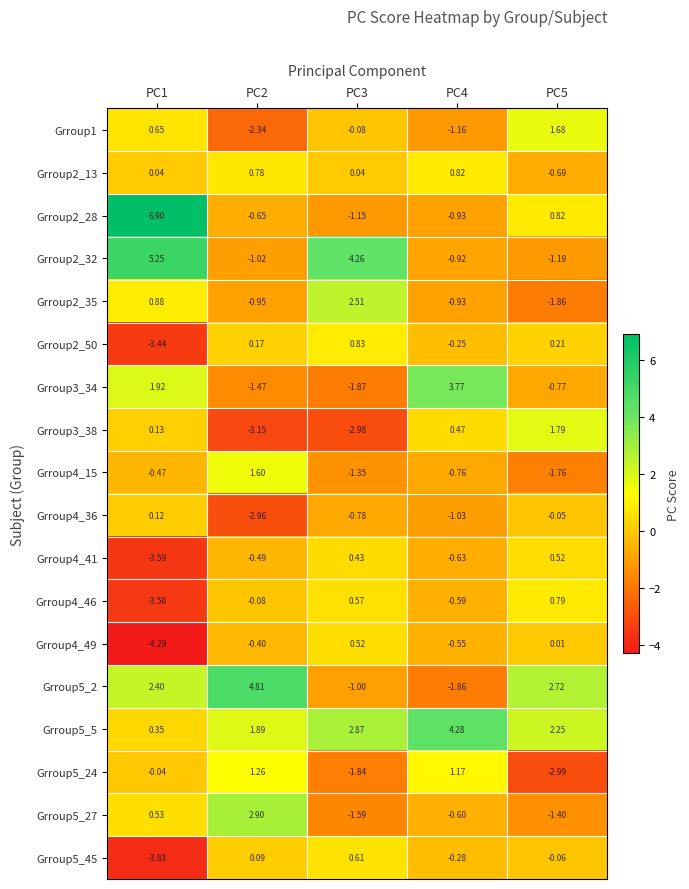

Which series has the largest total across all categories?

Grroup5_5